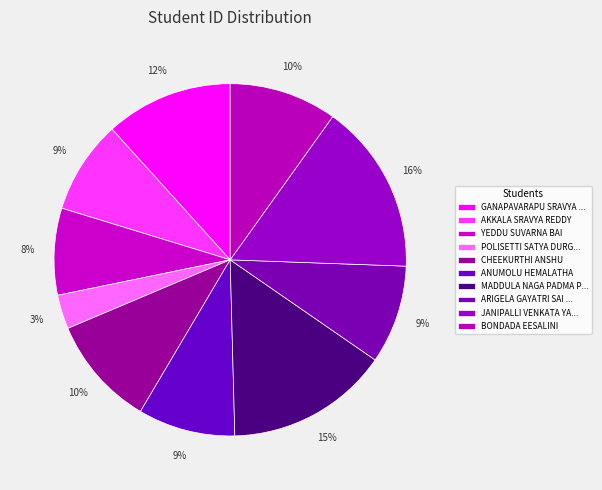

How many segments does this pie chart have?

10